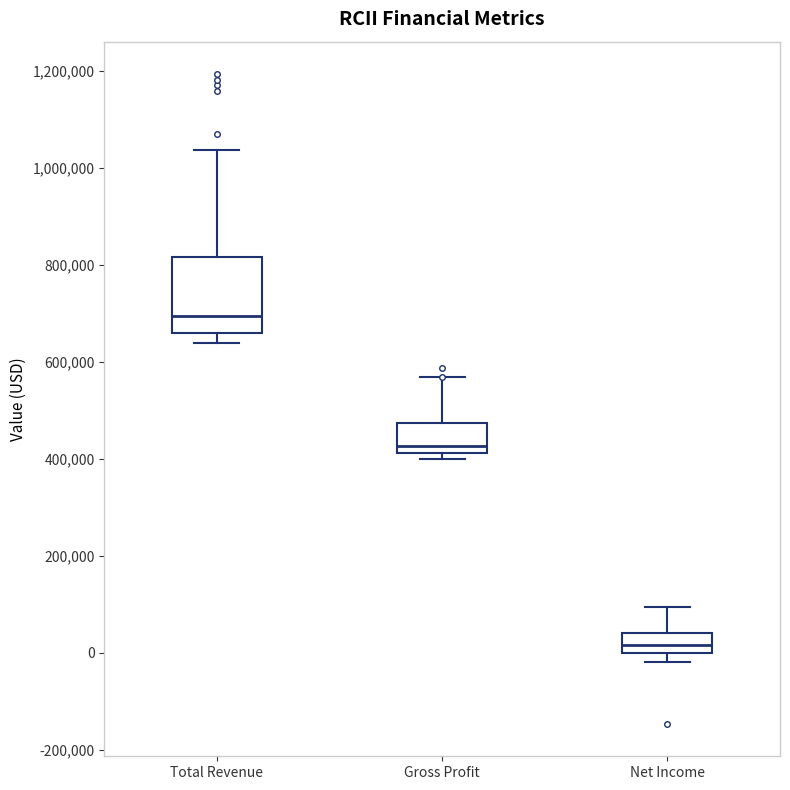

Comparing the boxes themselves (not the whiskers), which one is the tallest?

Total Revenue